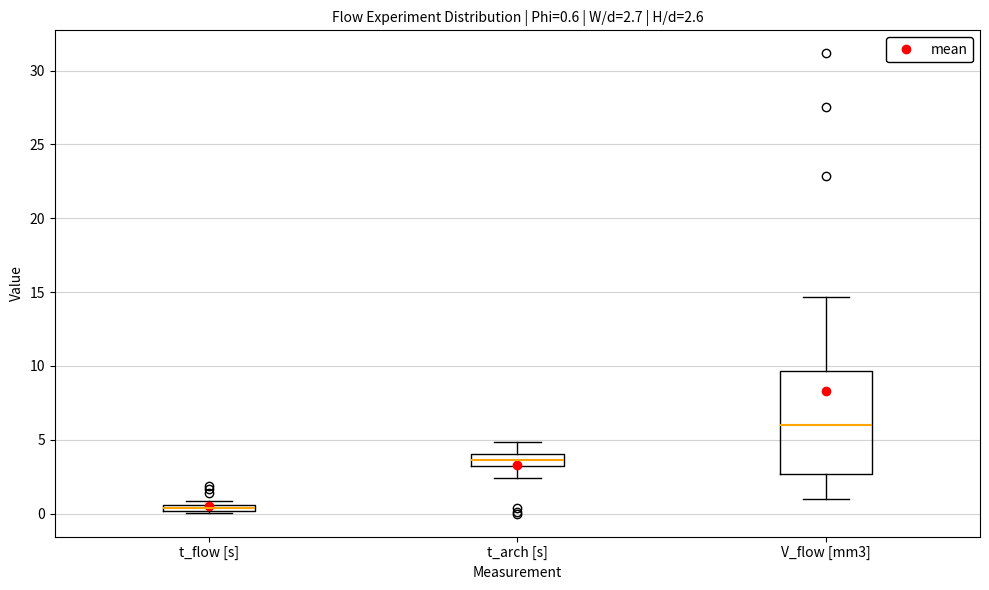

Comparing the boxes themselves (not the whiskers), which one is the tallest?

V_flow [mm3]